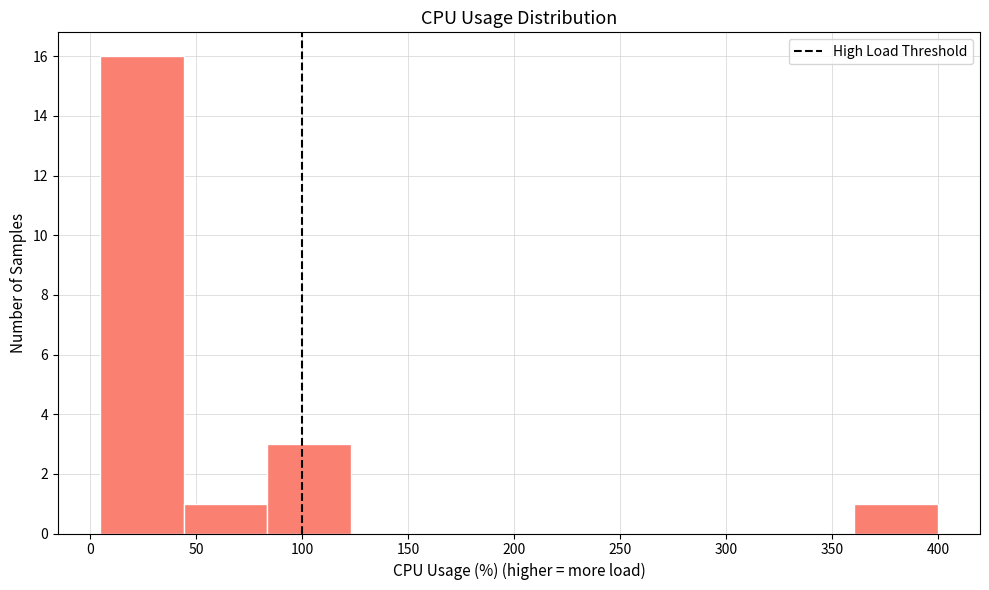

Reading left to right, list every bar in this chart as the range it spans on the x-axis followed by its height. Neither the bar edges nor the heights are printed on the chart, so give them approximately, as read against the axes.

5 to 45: 16
45 to 85: 1
85 to 125: 3
125 to 165: 0
165 to 200: 0
200 to 240: 0
240 to 280: 0
280 to 320: 0
320 to 360: 0
360 to 400: 1